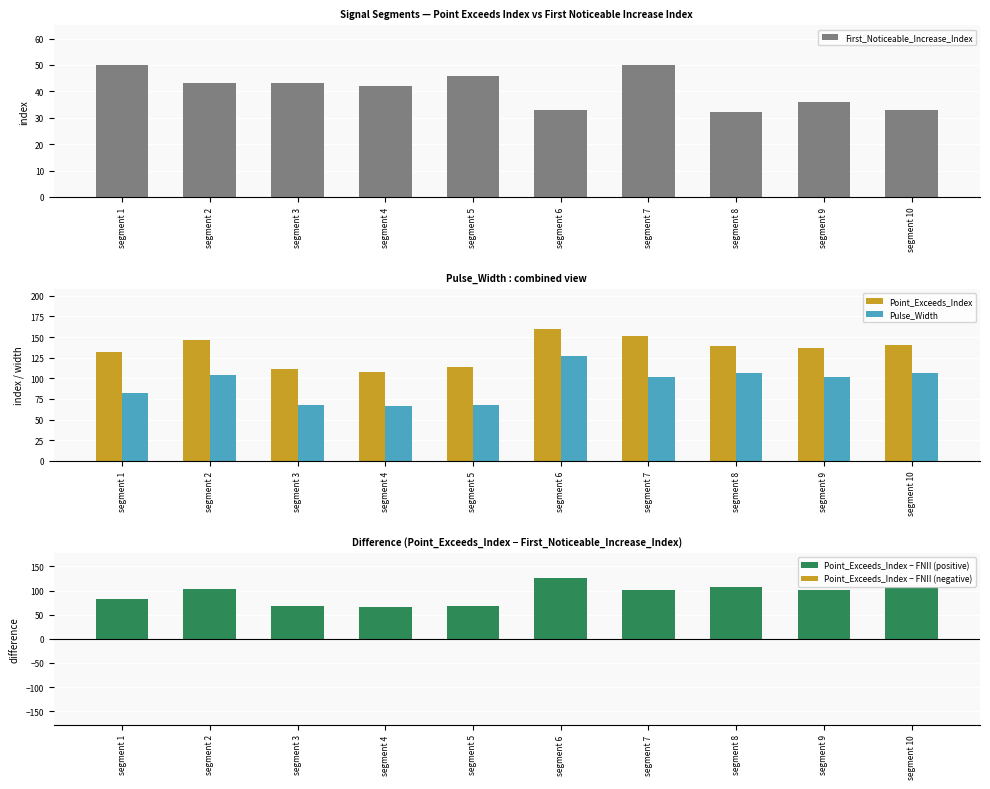

What are all the series names shown in the legend?

First_Noticeable_Increase_Index, Point_Exceeds_Index, Pulse_Width